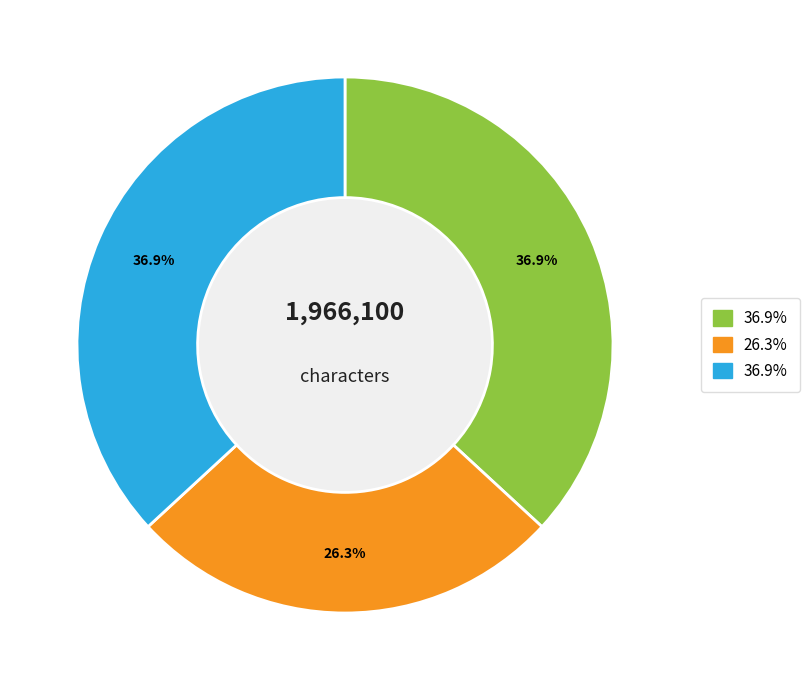

How many slices are in this pie chart?

3